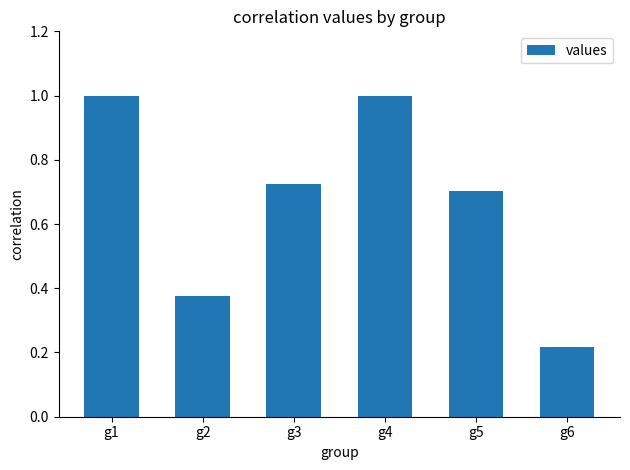

Which category has the lowest value across all series?

g6